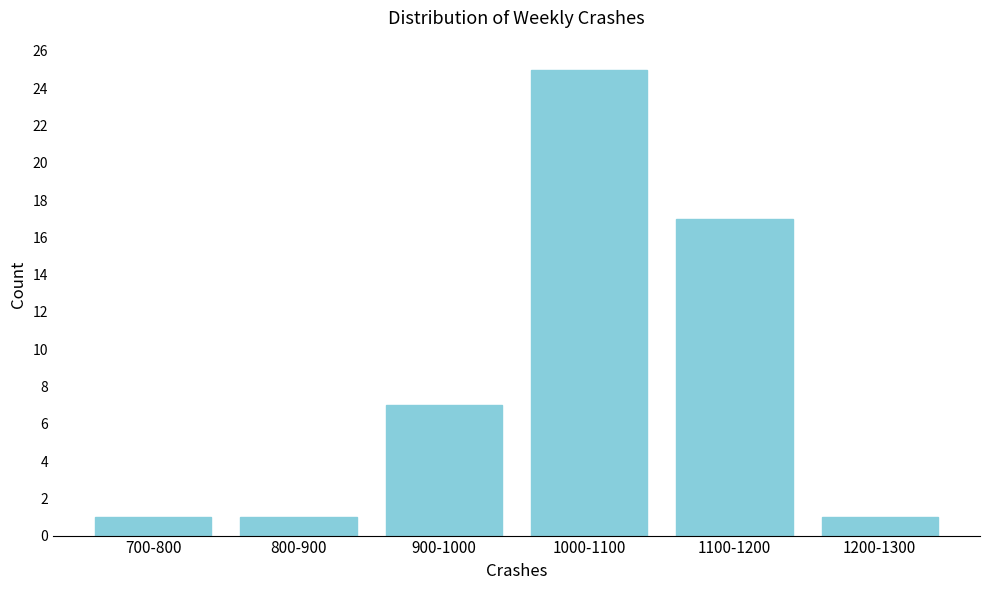

Reading left to right, what are all the values shown in this chart?

1	1	7	25	17	1